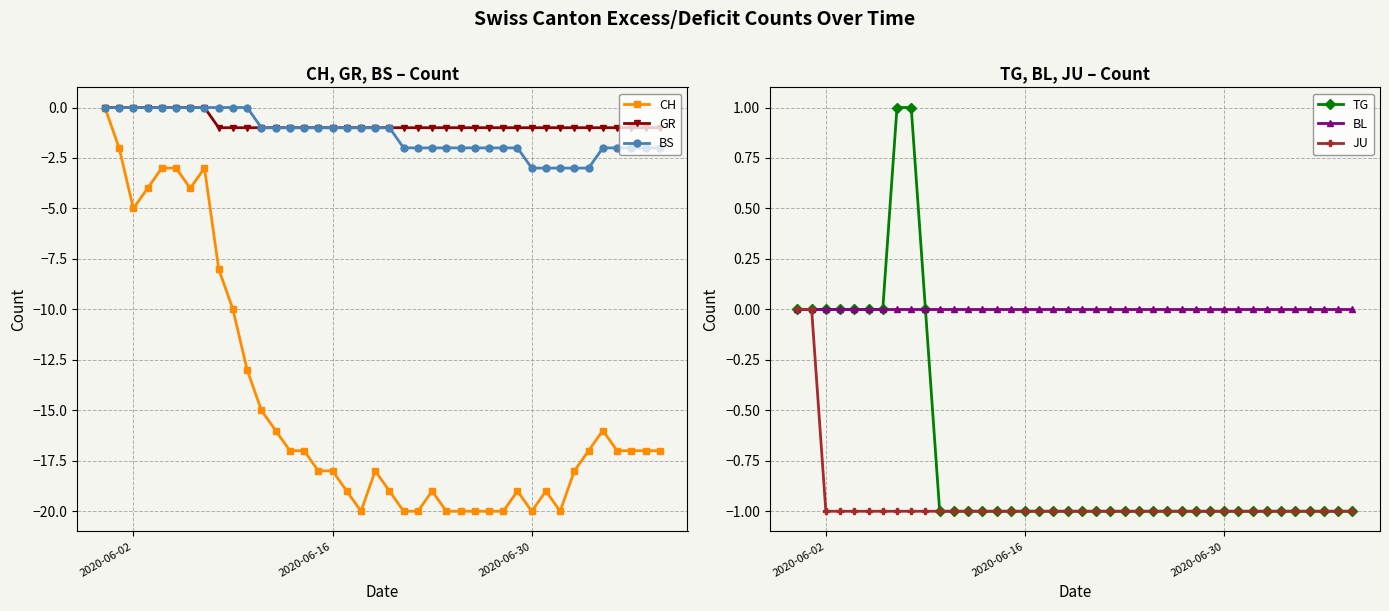

Reading left to right, extract all data points from this chart.

CH: 0	-2	-5	-4	-3	-3	-4	-3	-8	-10	-13	-15	-16	-17	-17	-18	-18	-19	-20	-18	-19	-20	-20	-19	-20	-20	-20	-20	-20	-19	-20	-19	-20	-18	-17	-16	-17	-17	-17	-17
GR: 0	0	0	0	0	0	0	0	-1	-1	-1	-1	-1	-1	-1	-1	-1	-1	-1	-1	-1	-1	-1	-1	-1	-1	-1	-1	-1	-1	-1	-1	-1	-1	-1	-1	-1	-1	-1	-1
BS: 0	0	0	0	0	0	0	0	0	0	0	-1	-1	-1	-1	-1	-1	-1	-1	-1	-1	-2	-2	-2	-2	-2	-2	-2	-2	-2	-3	-3	-3	-3	-3	-2	-2	-2	-2	-2
TG: 0	0	0	0	0	0	0	1	1	0	-1	-1	-1	-1	-1	-1	-1	-1	-1	-1	-1	-1	-1	-1	-1	-1	-1	-1	-1	-1	-1	-1	-1	-1	-1	-1	-1	-1	-1	-1
BL: 0	0	0	0	0	0	0	0	0	0	0	0	0	0	0	0	0	0	0	0	0	0	0	0	0	0	0	0	0	0	0	0	0	0	0	0	0	0	0	0
JU: 0	0	-1	-1	-1	-1	-1	-1	-1	-1	-1	-1	-1	-1	-1	-1	-1	-1	-1	-1	-1	-1	-1	-1	-1	-1	-1	-1	-1	-1	-1	-1	-1	-1	-1	-1	-1	-1	-1	-1